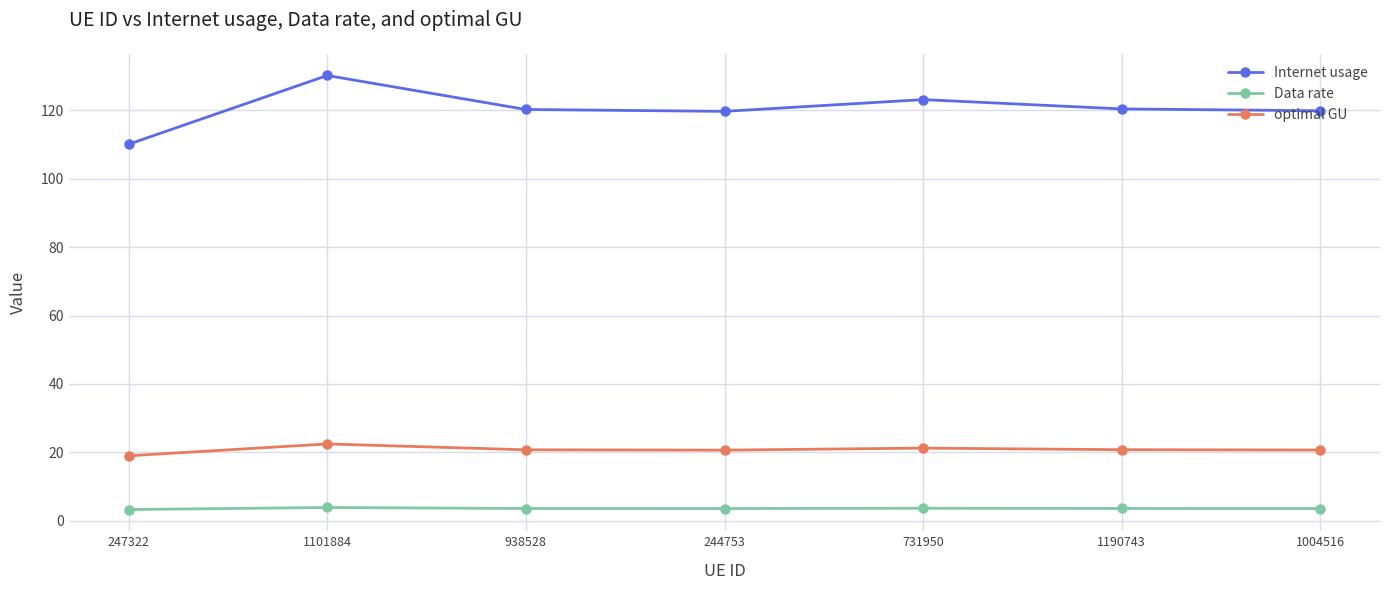

Which category has the highest value in the Internet usage series?

1101884